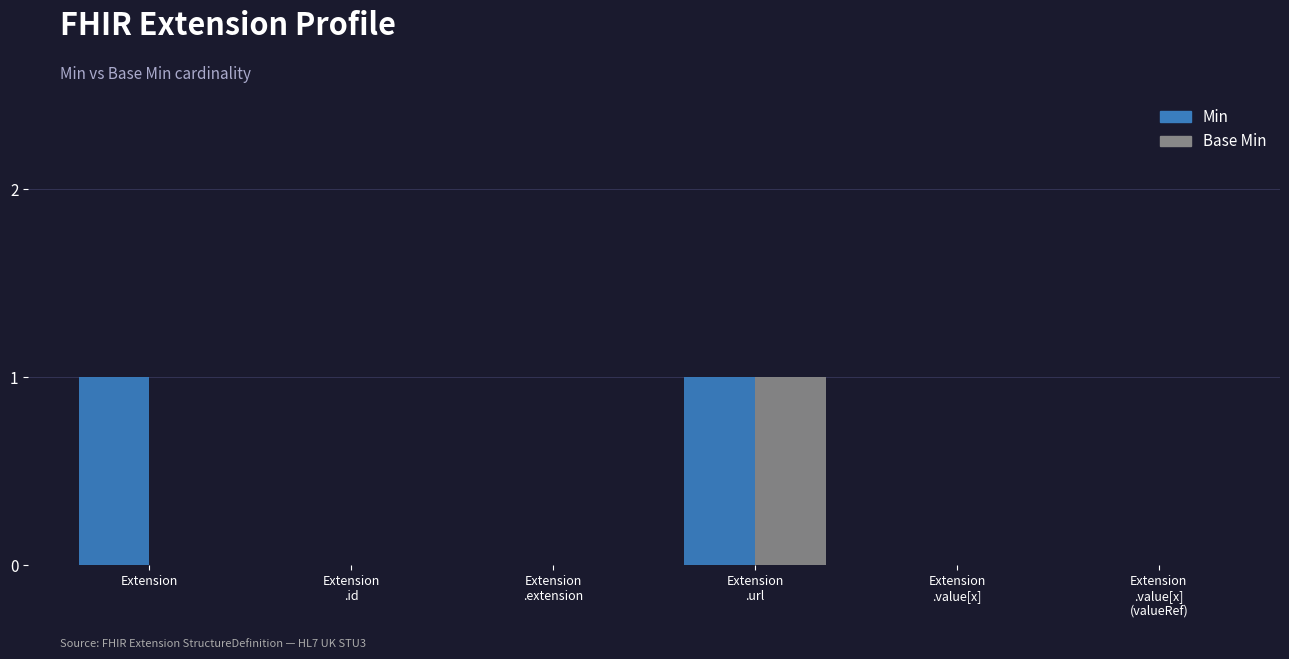

The Base Min series shows 0 at Extension. True or false?

True